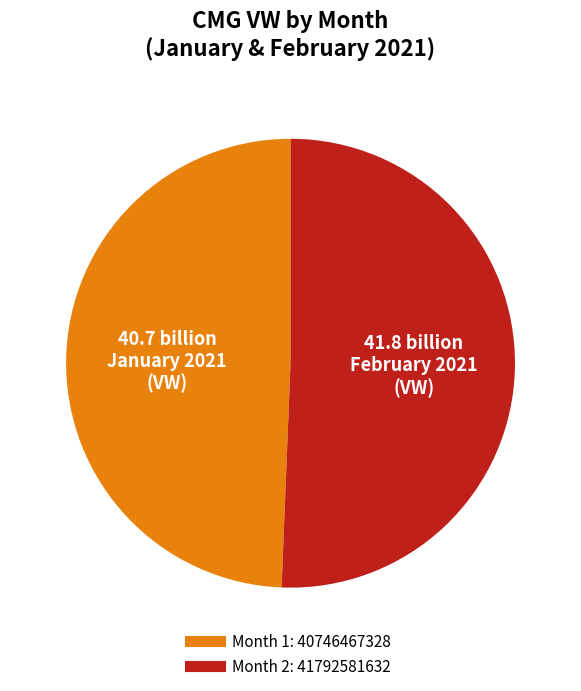

True or false: Month 1 accounts for 49% of the total.

True